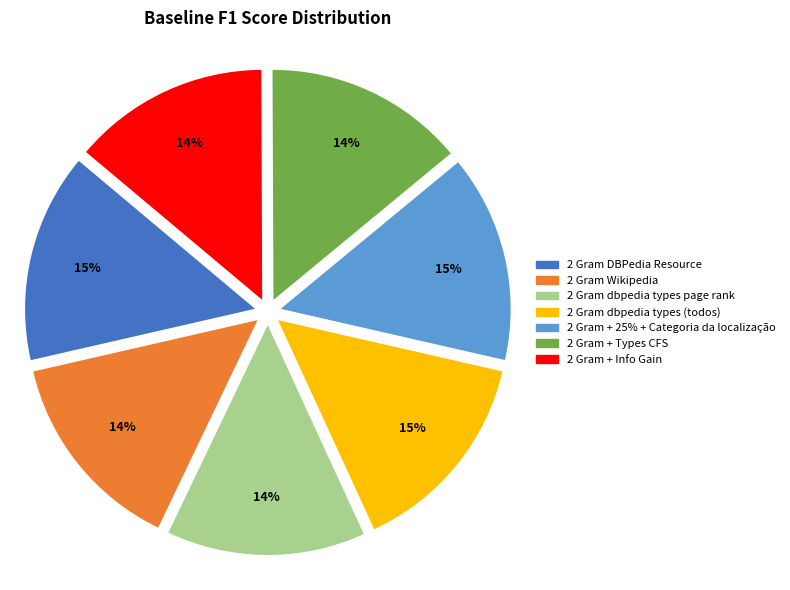

Is it true that 2 Gram + Types CFS is 14% of the pie?

True